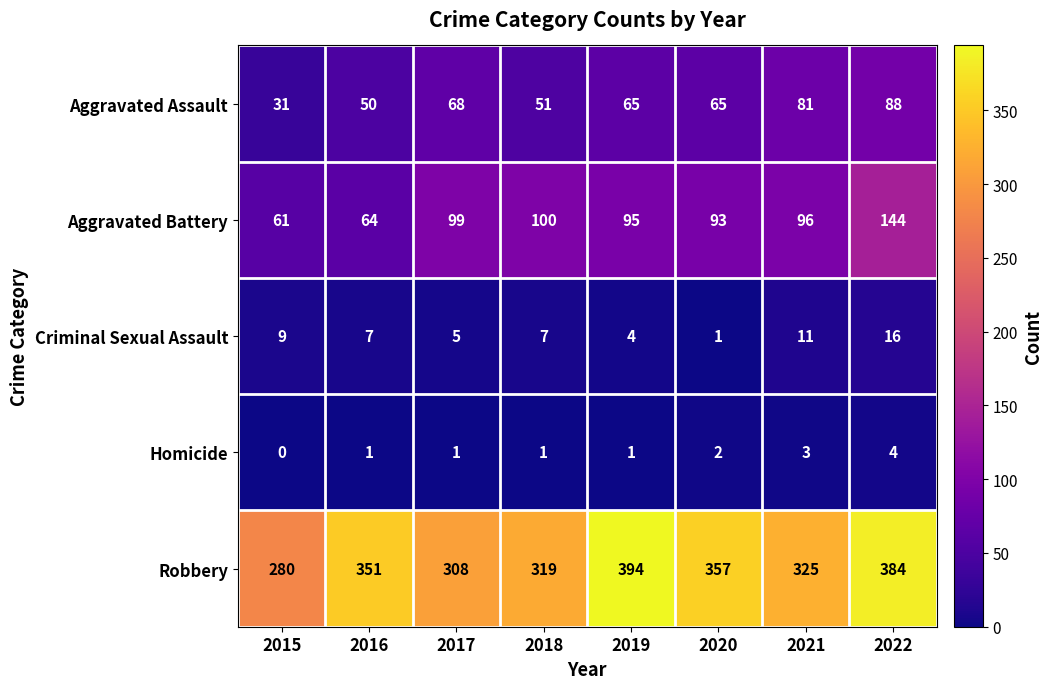

How many values in the Homicide series are below 1?

1